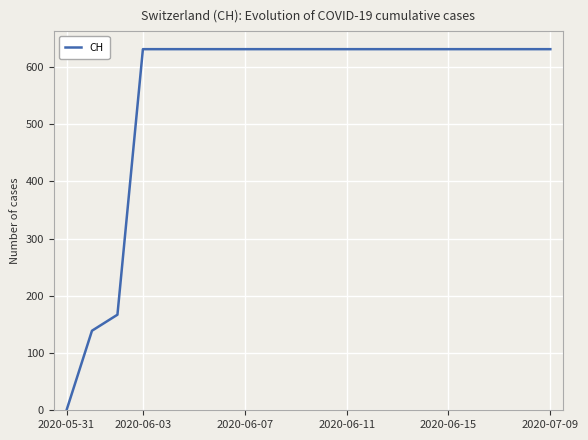

Does the chart display data point markers on the line(s)?

No